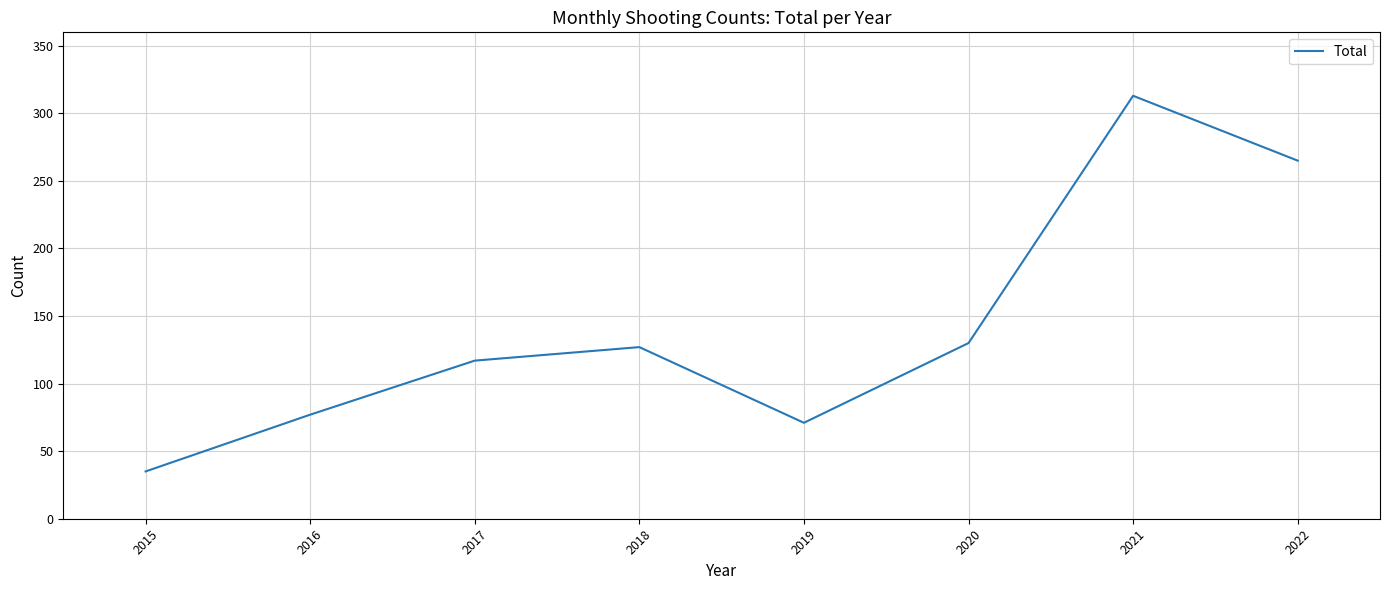

List the labels in order of value, smallest first.

2015, 2019, 2016, 2017, 2018, 2020, 2022, 2021